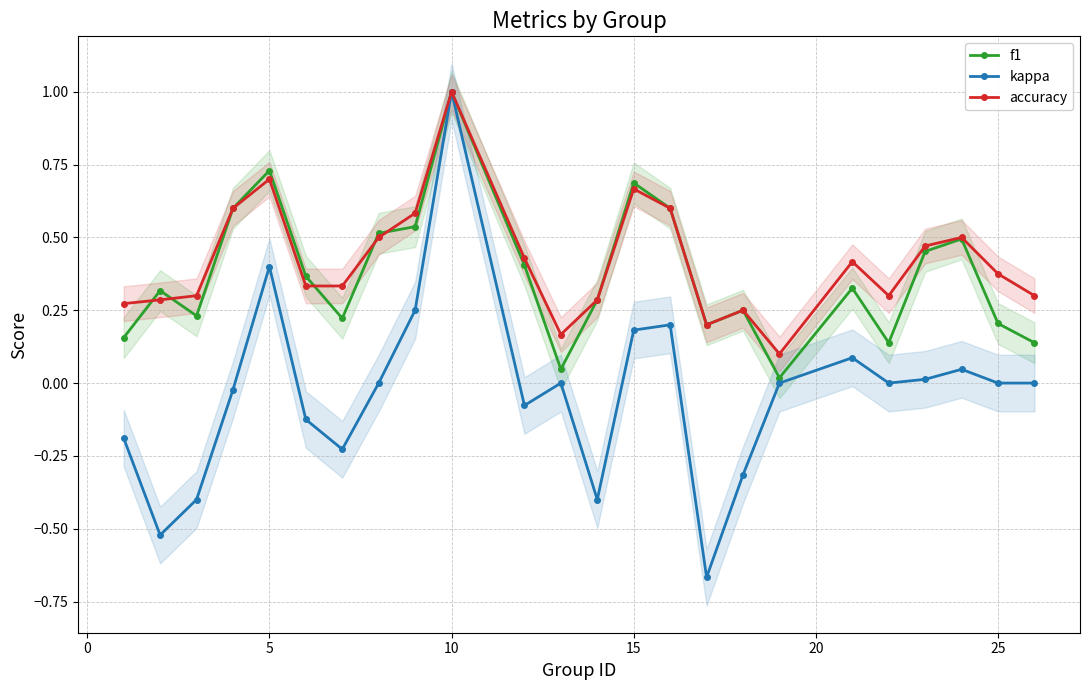

True or false: kappa has more than 0 interior local peaks.

True